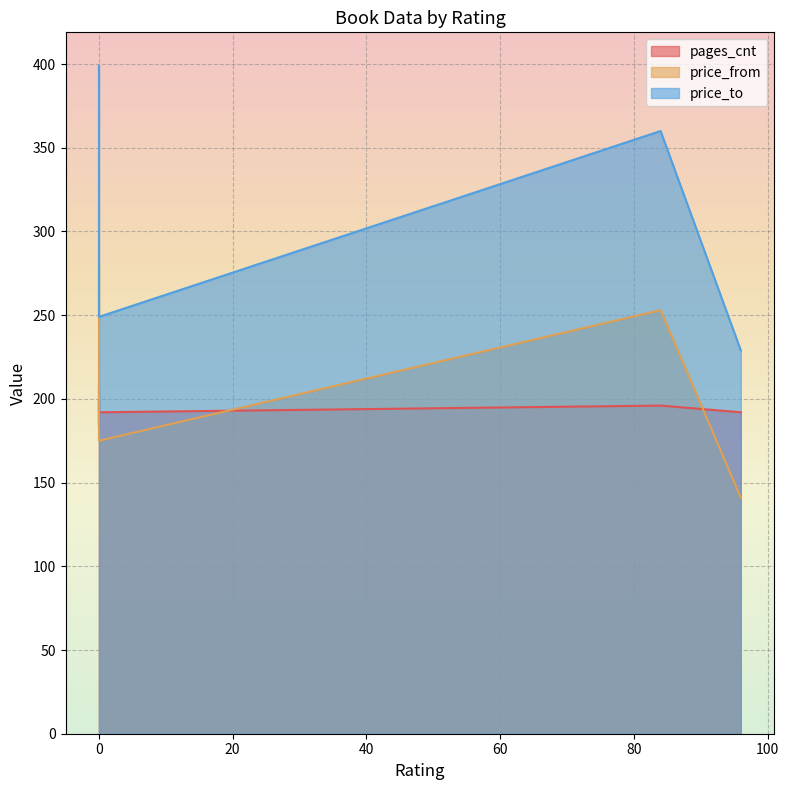

What is the sum of the price_from values at 84 and 0?

534